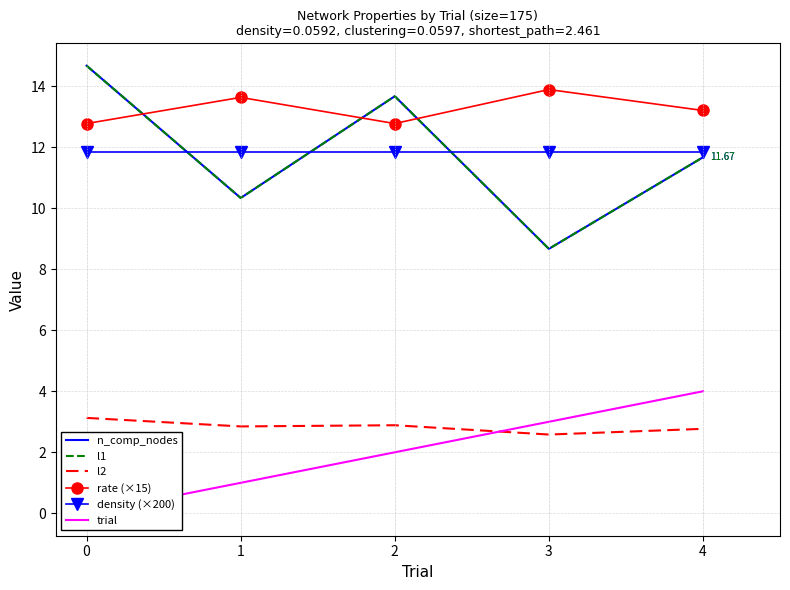

The value of l1 at 3 is 8.7. True or false?

True